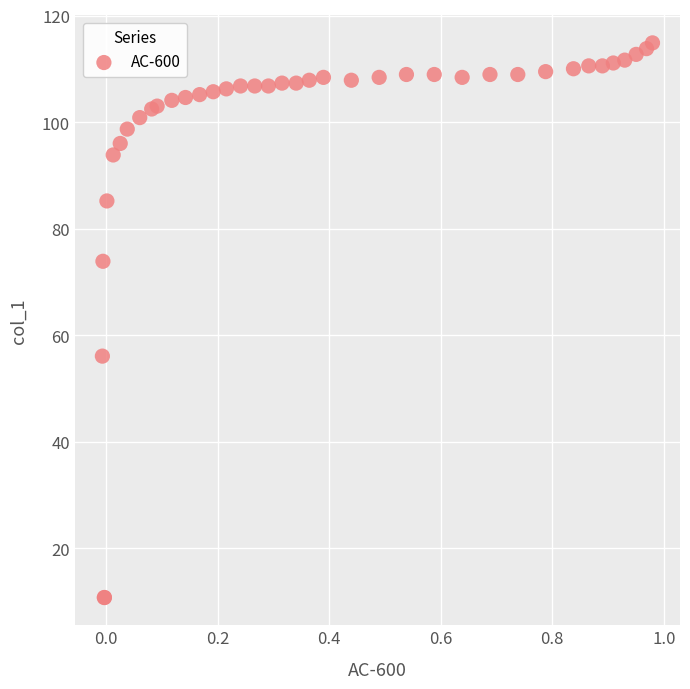

What Y value in the scatter plot is closest to 62?

56.1